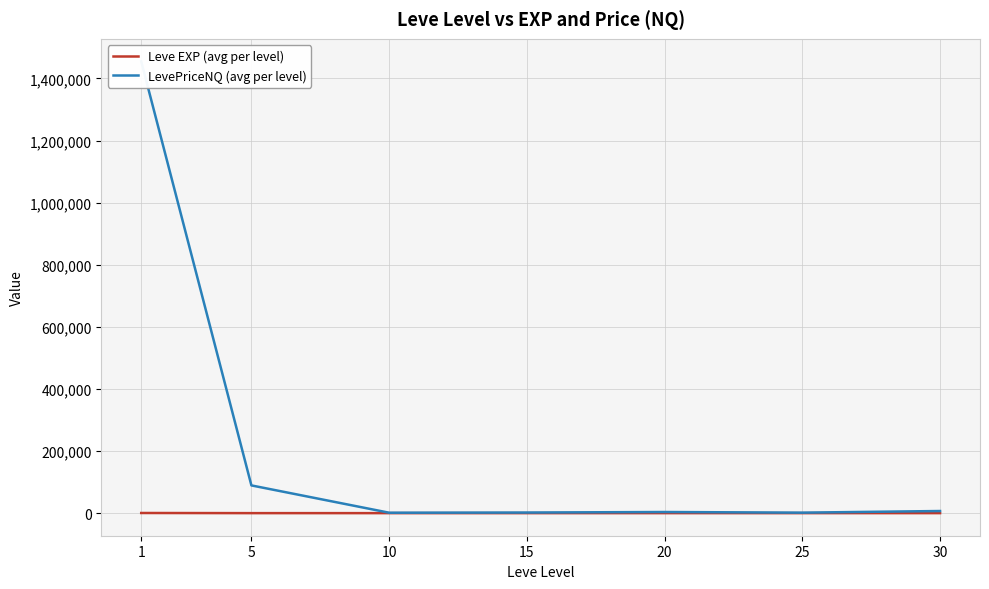

What are all the series names shown in the legend?

Leve EXP (avg per level), LevePriceNQ (avg per level)